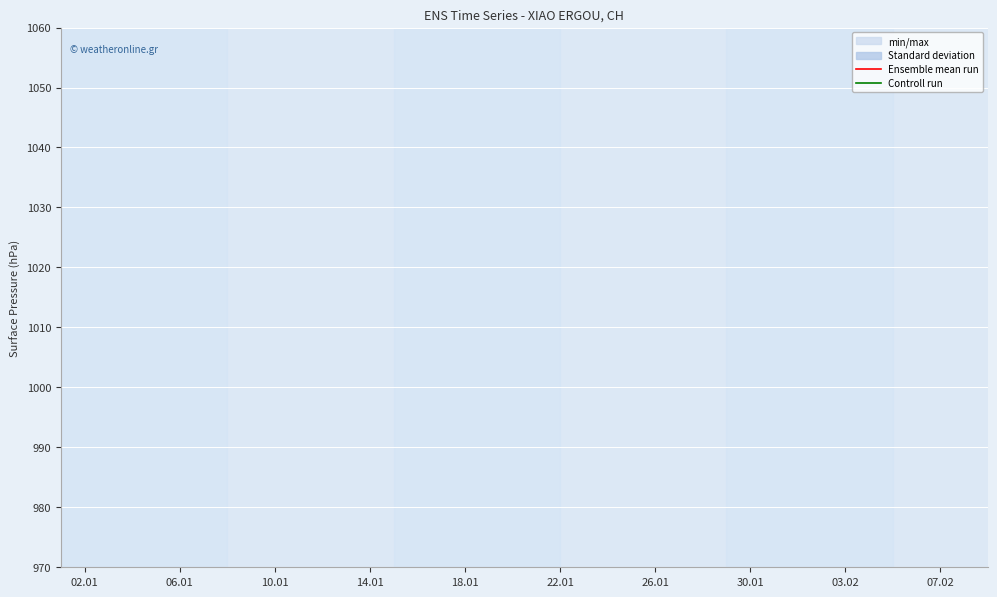

The value of Controll run at 28 is 147.1. True or false?

False